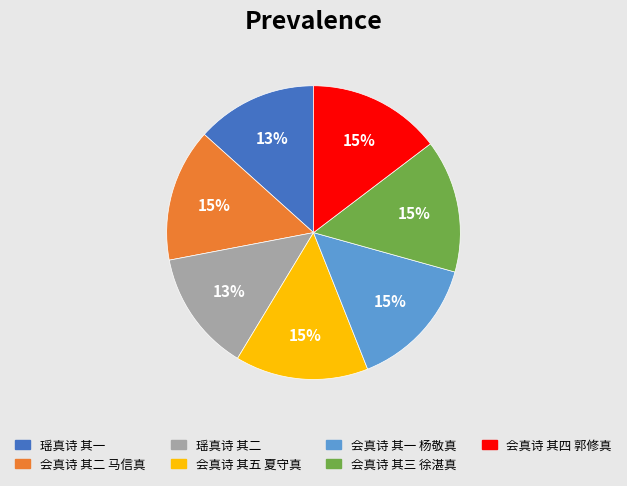

To the nearest percent, what portion does 会真诗 其二 马信真 represent?

15%